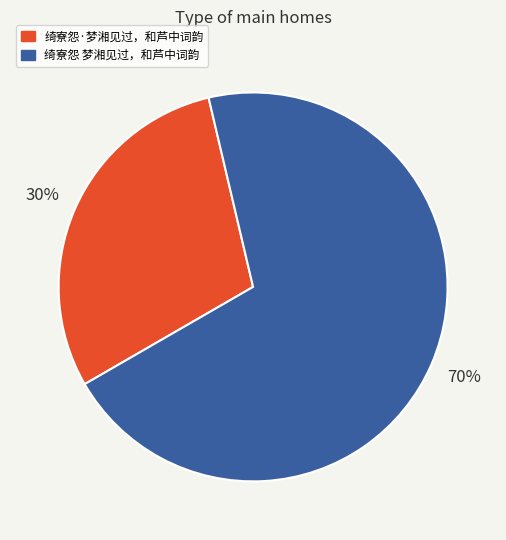

Combined, do 绮寮怨 梦湘见过，和芦中词韵 and 绮寮怨·梦湘见过，和芦中词韵 account for over 50%?

Yes